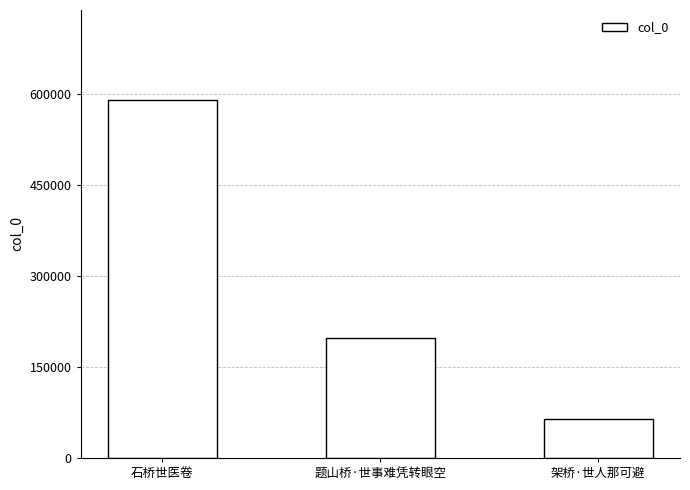

At which category does the chart reach its peak across all series?

石桥世医卷